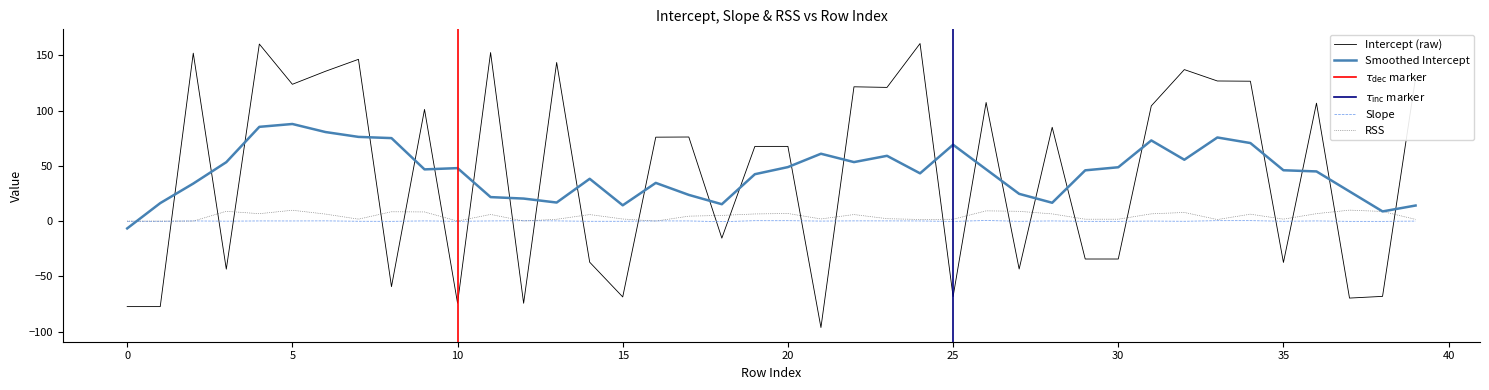

Reading left to right, transcribe all the data shown in this chart.

Intercept: -77.3	-77.3	151.8	-43.4	160.1	123.7	135.4	146.3	-59.3	101.0	-74.2	152.4	-74.3	143.4	-37.2	-68.6	75.9	76.0	-15.4	67.5	67.5	-96.2	121.4	120.9	160.6	-68.3	107.3	-43.3	84.8	-34.3	-34.3	104.2	137.0	126.7	126.5	-37.4	106.7	-69.6	-68.1	129.6
Slope: -0.2	-0.2	0.1	-0.0	0.1	0.1	0.2	-0.1	-0.2	0.2	-0.2	0.1	0.3	0.2	-0.1	-0.1	0.1	0.1	-0.5	0.3	0.3	0.0	0.2	0.2	0.1	-0.2	0.5	-0.2	0.1	-0.2	-0.2	0.0	-0.1	0.3	0.4	-0.1	0.1	-0.2	-0.2	0.0
RSS: 0.0	0.0	0.0	8.9	6.7	9.8	6.3	1.8	8.5	8.3	0.0	6.0	0.1	1.7	5.9	1.9	0.0	4.5	5.2	6.5	6.9	1.9	5.9	2.2	1.5	1.7	9.3	8.8	6.5	1.7	1.7	6.6	7.8	1.4	6.3	1.8	6.7	9.9	8.7	1.6